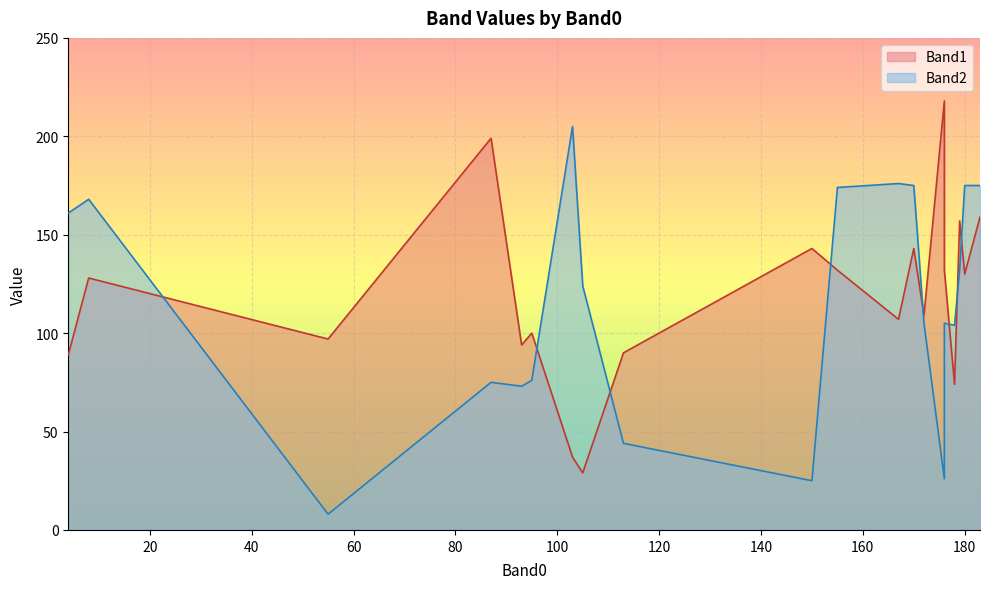

The Band2 series shows 78 at 113. True or false?

False